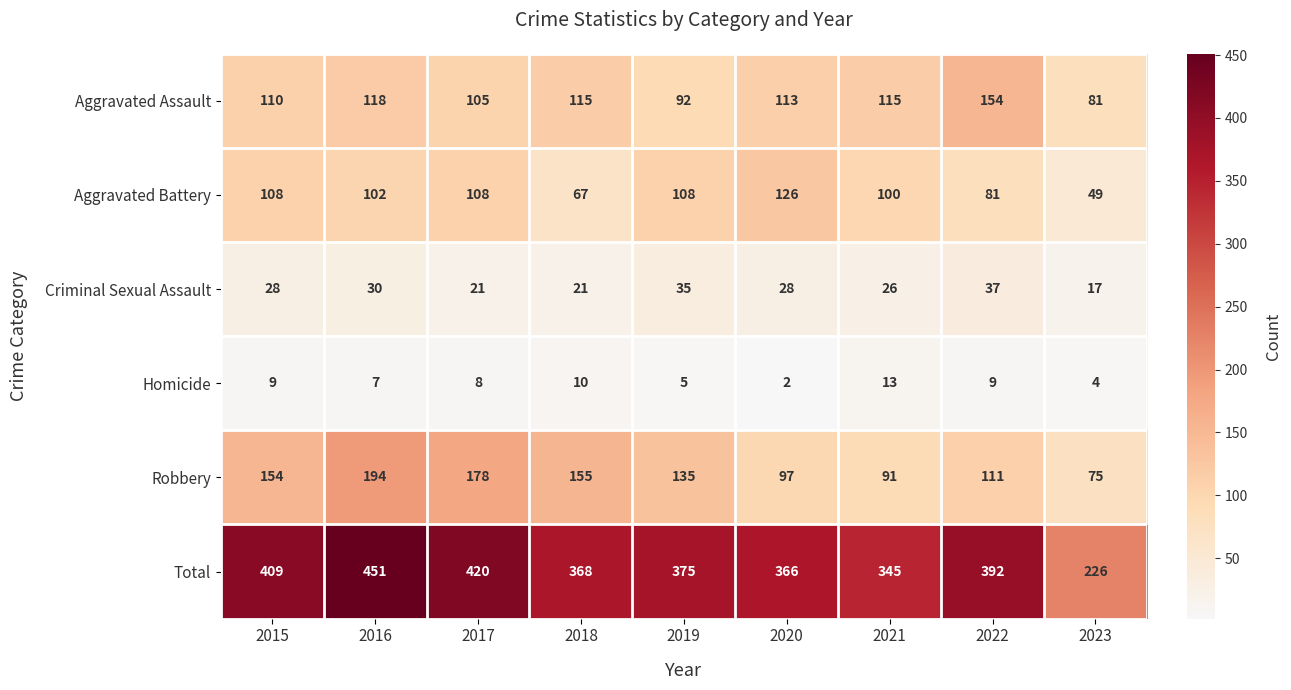

Count the Criminal Sexual Assault values in the range 21 to 30.

6